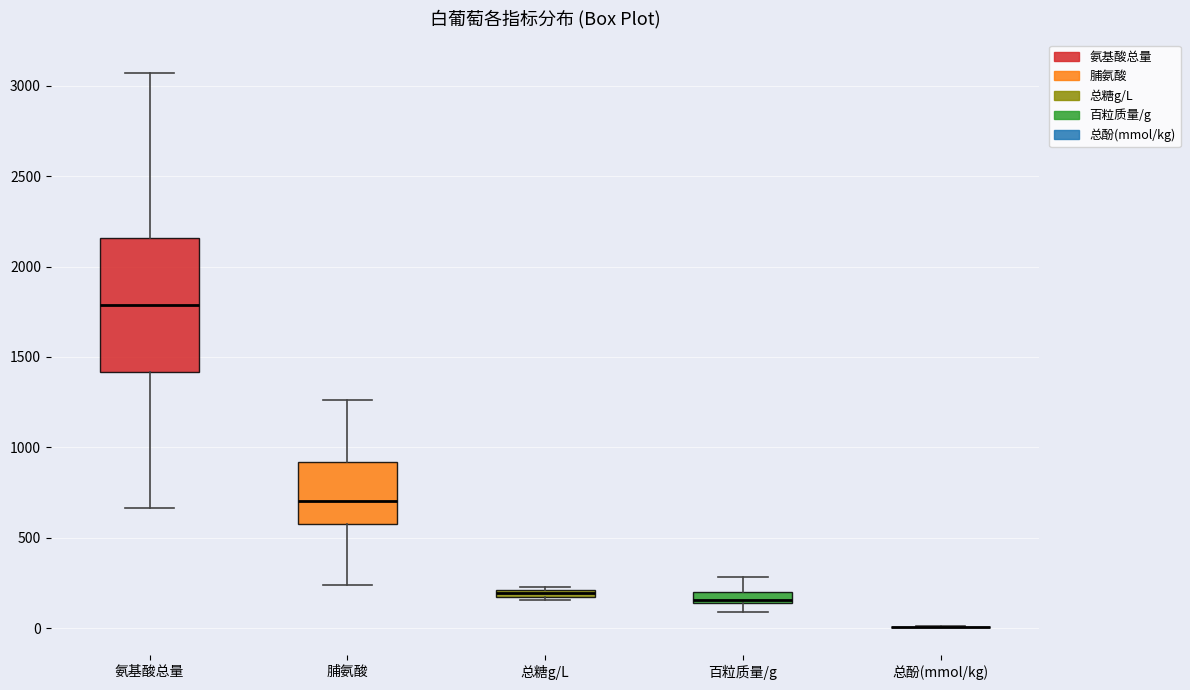

Which box is the tallest, from its lower edge to its upper edge?

氨基酸总量